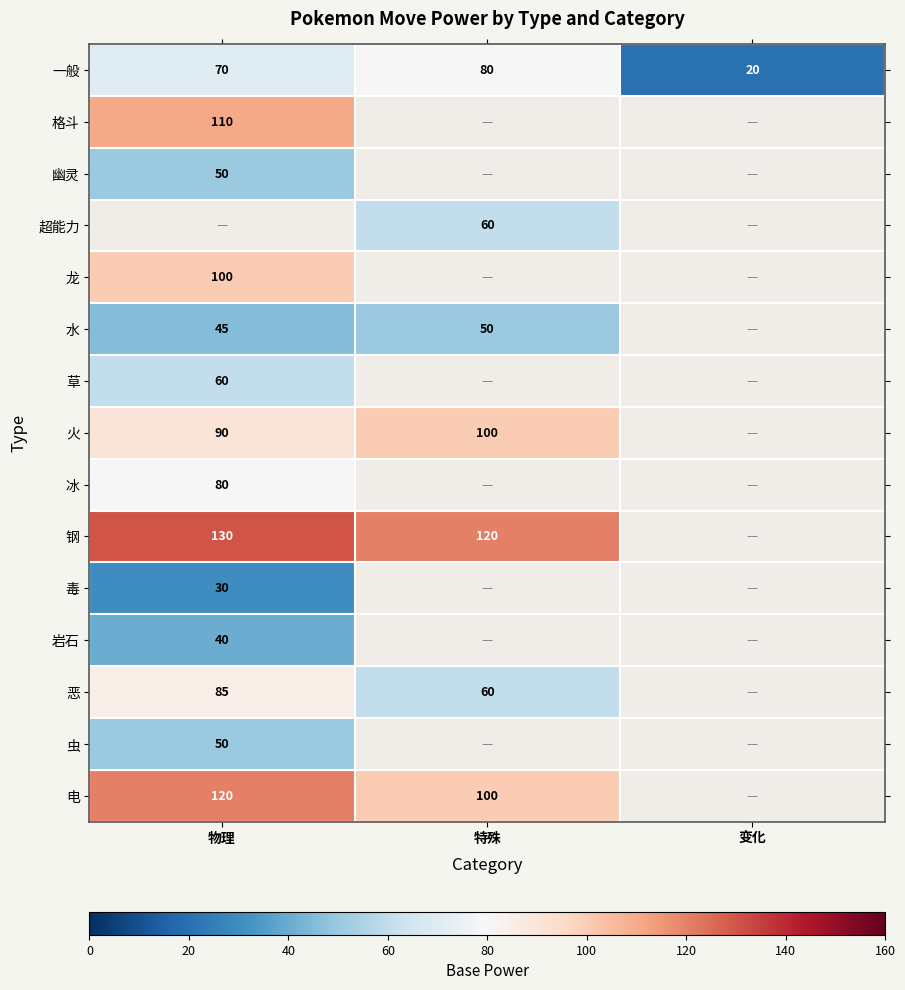

Is it true that 龙 equals 42 at 物理?

False